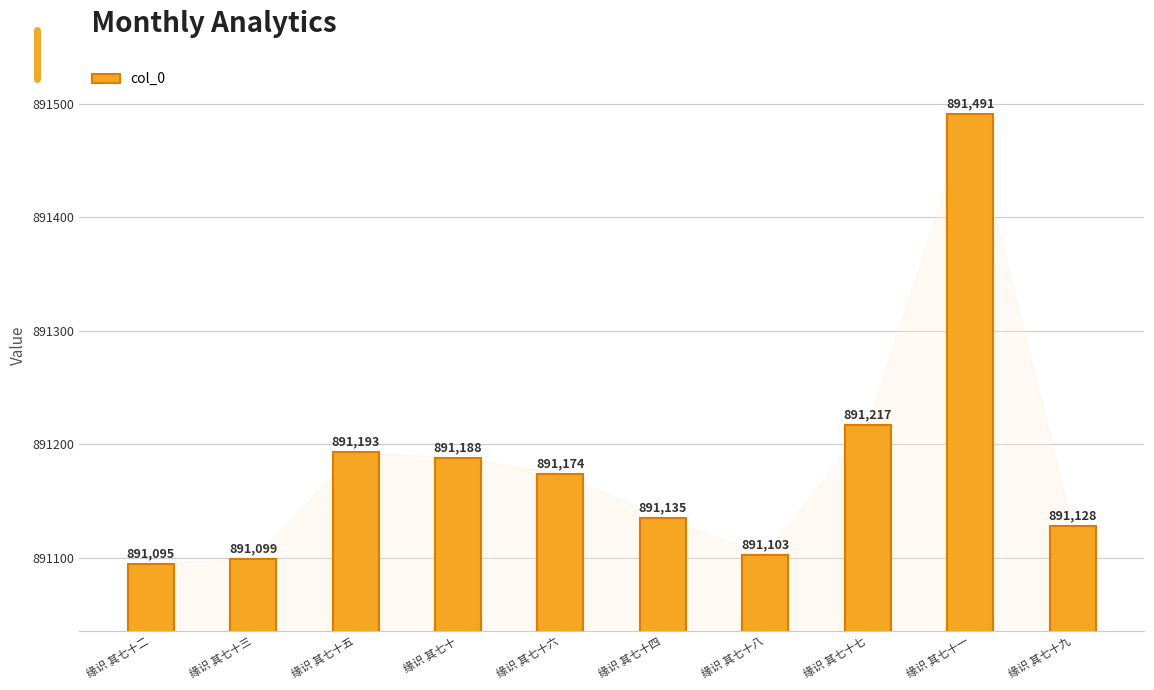

At which label does the data first exceed 891174?

缘识 其七十五